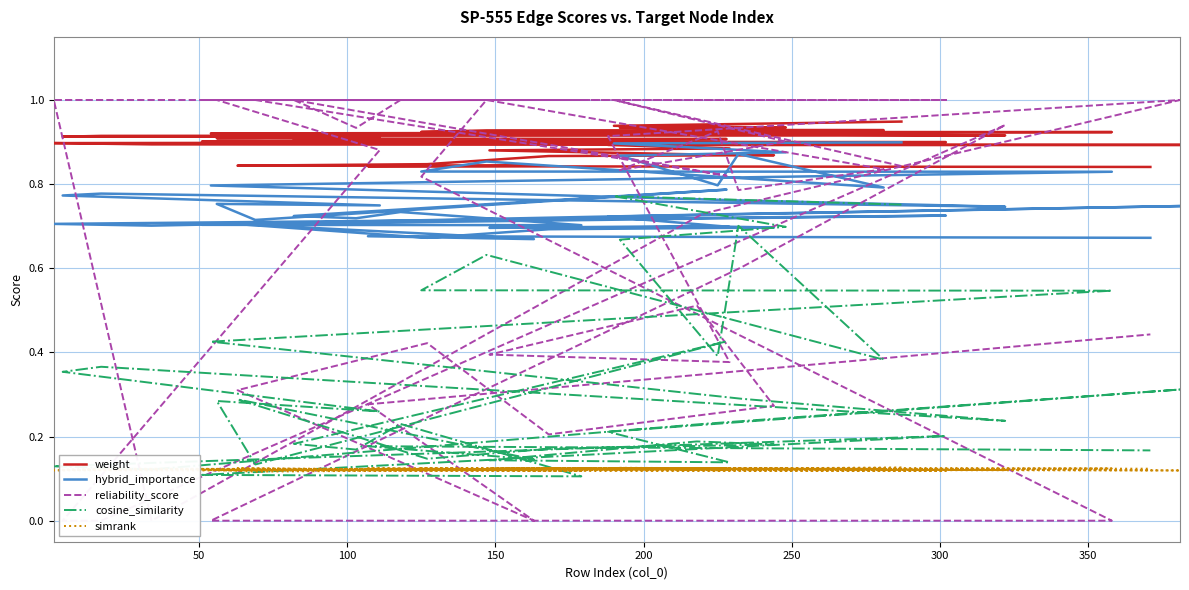

How many intersections are there between simrank and reliability_score?

8